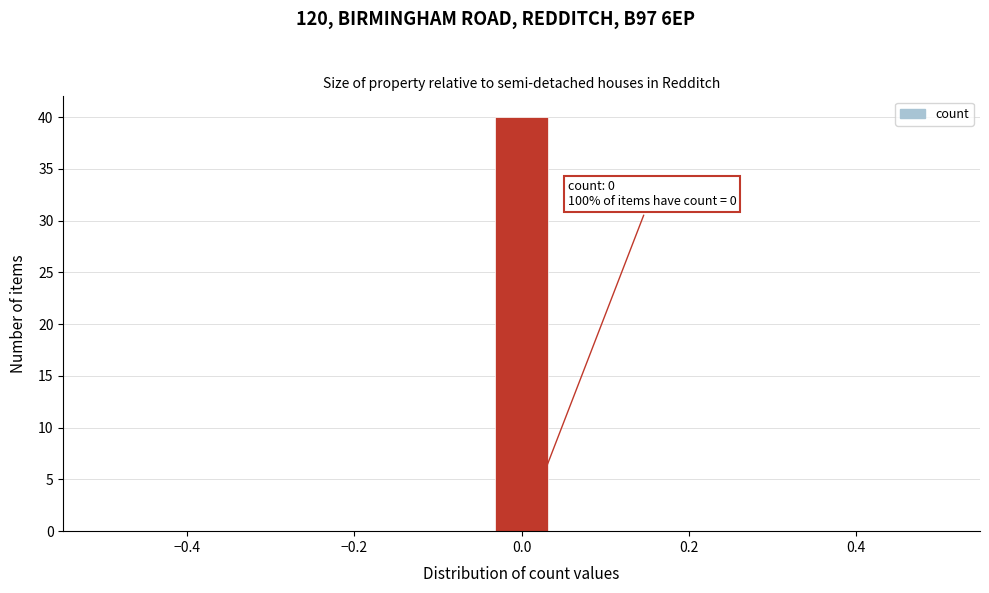

Read against the x-axis, roughly where is the centre of the tallest bar?

0.00